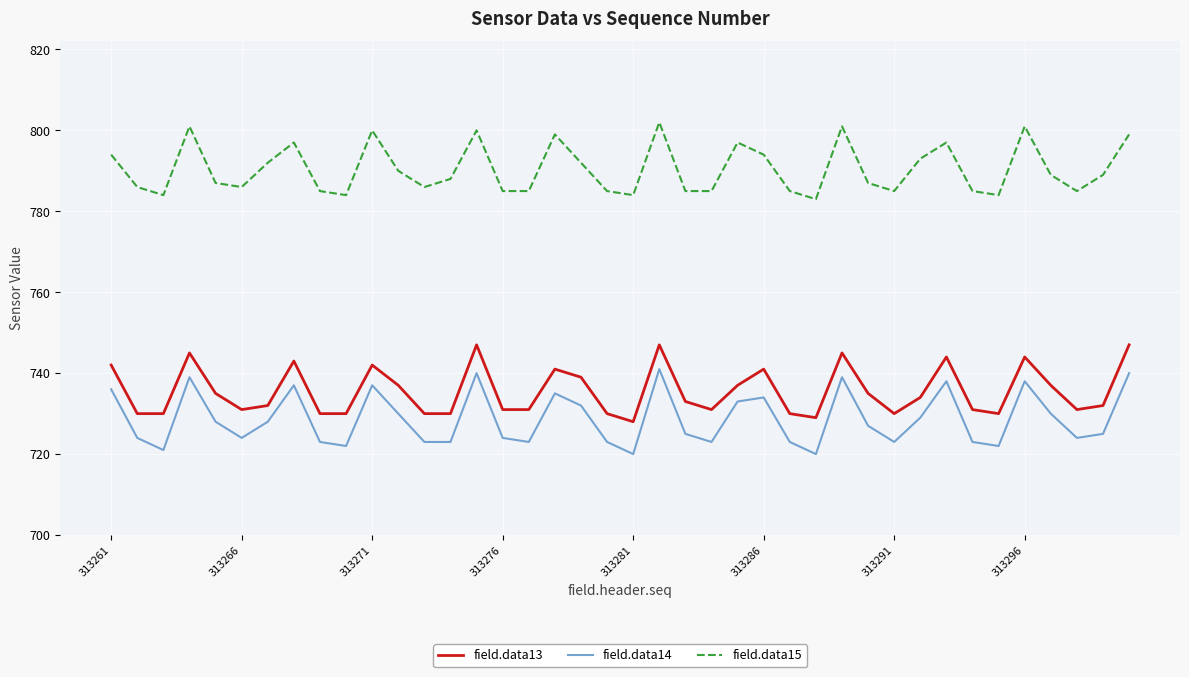

Which series has the largest total across all categories?

field.data15